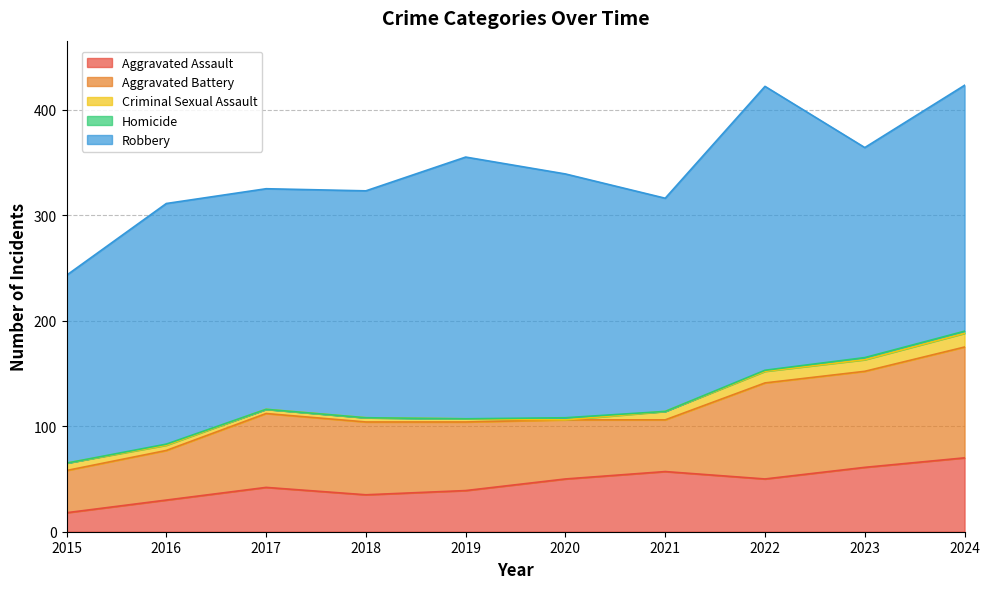

What is the greatest value displayed?

269